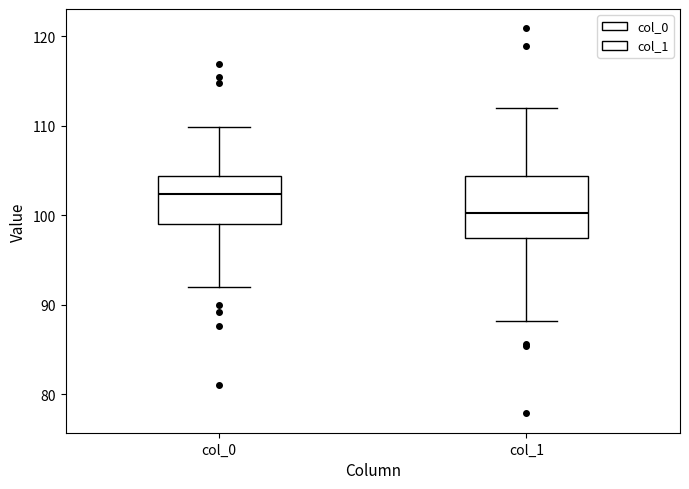

Reading left to right, transcribe this box plot: for each box, give where its median line is, the range the box spans, and where its two whiskers end, as read against the y-axis. The values are not printed on the chart, so give them approximately, as read against the axis.

col_0: median 102, box 99 to 104, whiskers 92 to 110
col_1: median 100, box 97 to 104, whiskers 88 to 112